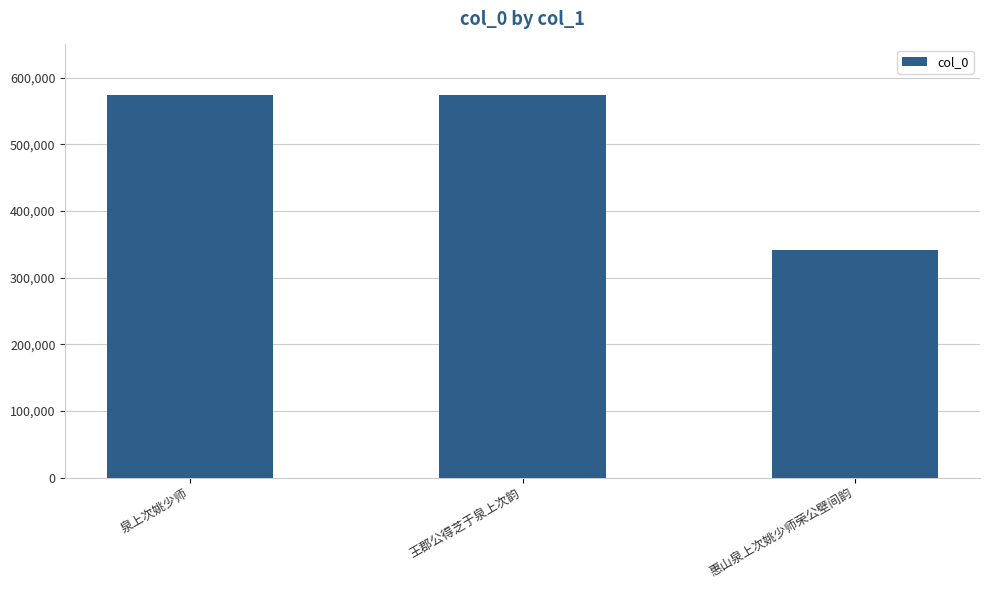

The chart shows a value of 574335 at 泉上次姚少师. True or false?

True